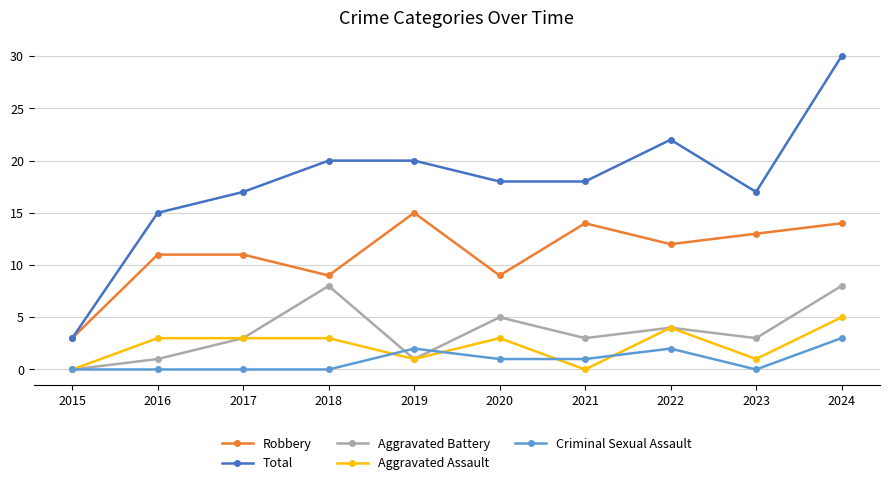

What is the highest value of the Aggravated Assault series?

5